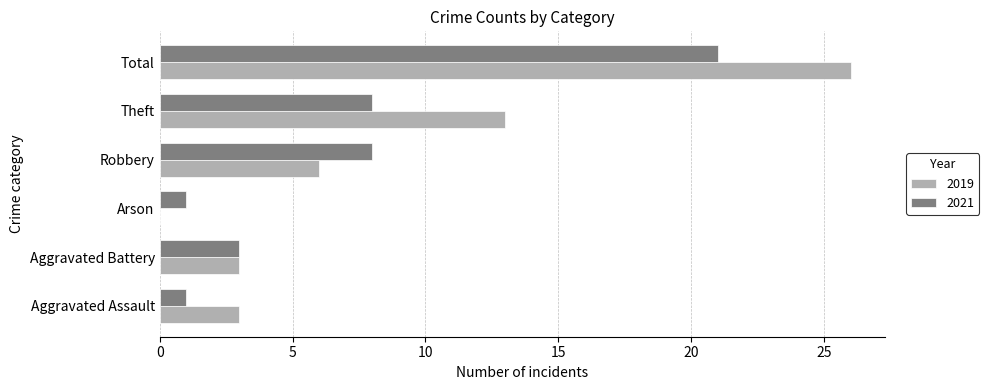

Which series changed the most between Robbery and Theft?

2019